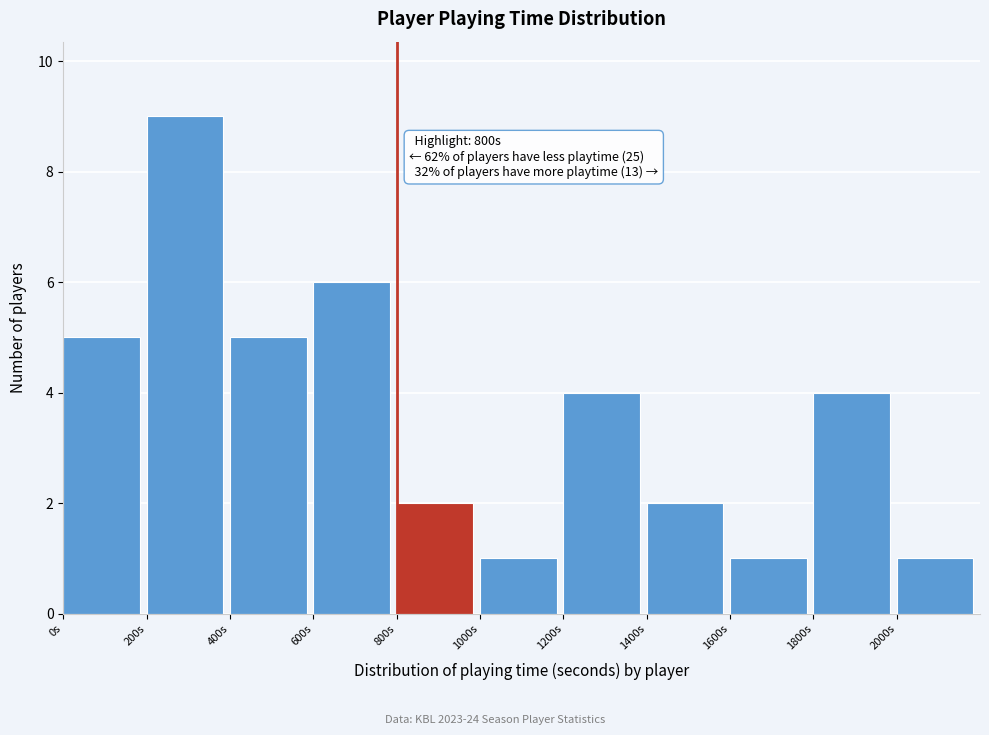

Over which range of the x-axis is the bar tallest?

200 to 400